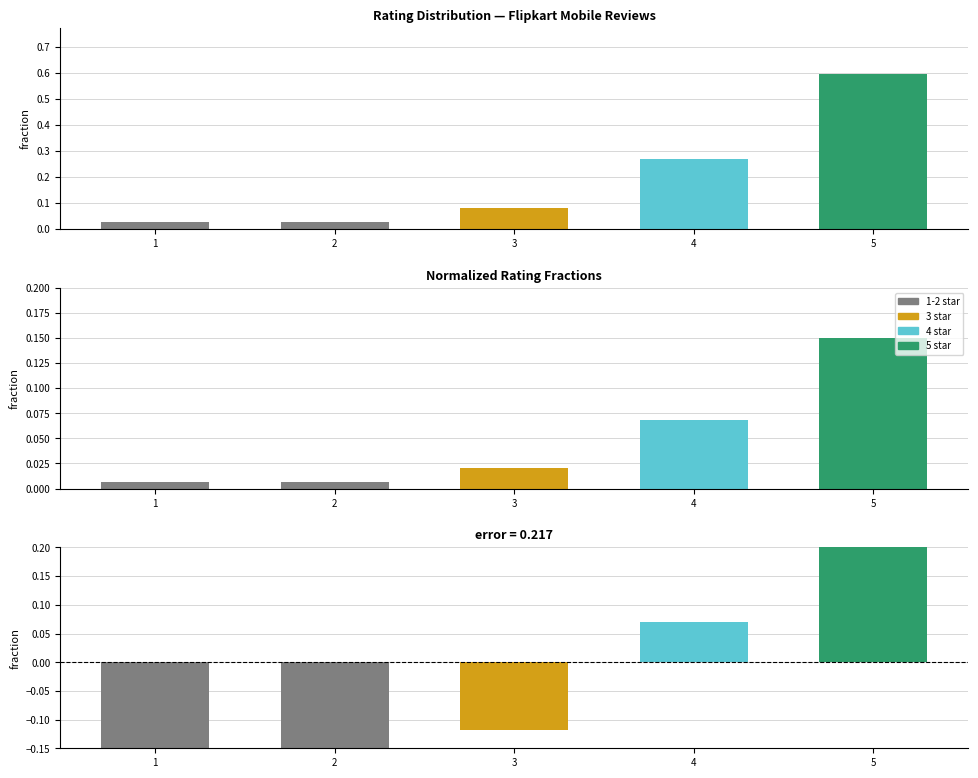

Between 4 and 3, which is larger?

4